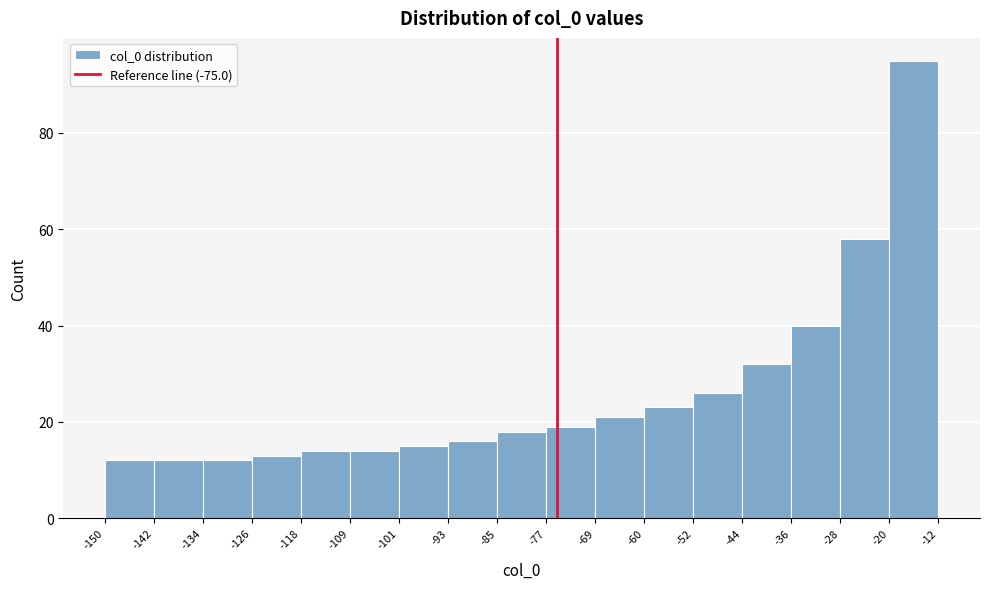

Reading left to right, list every bar in this chart as the range it spans on the x-axis followed by its height. The values are not printed on the chart, so give them approximately, as read against the axis.

-150 to -142: 12
-142 to -134: 12
-134 to -126: 12
-126 to -118: 14
-118 to -109: 14
-109 to -101: 14
-101 to -93: 16
-93 to -85: 16
-85 to -77: 18
-77 to -69: 20
-69 to -60: 22
-60 to -52: 24
-52 to -44: 26
-44 to -36: 32
-36 to -28: 40
-28 to -20: 58
-20 to -12: 96